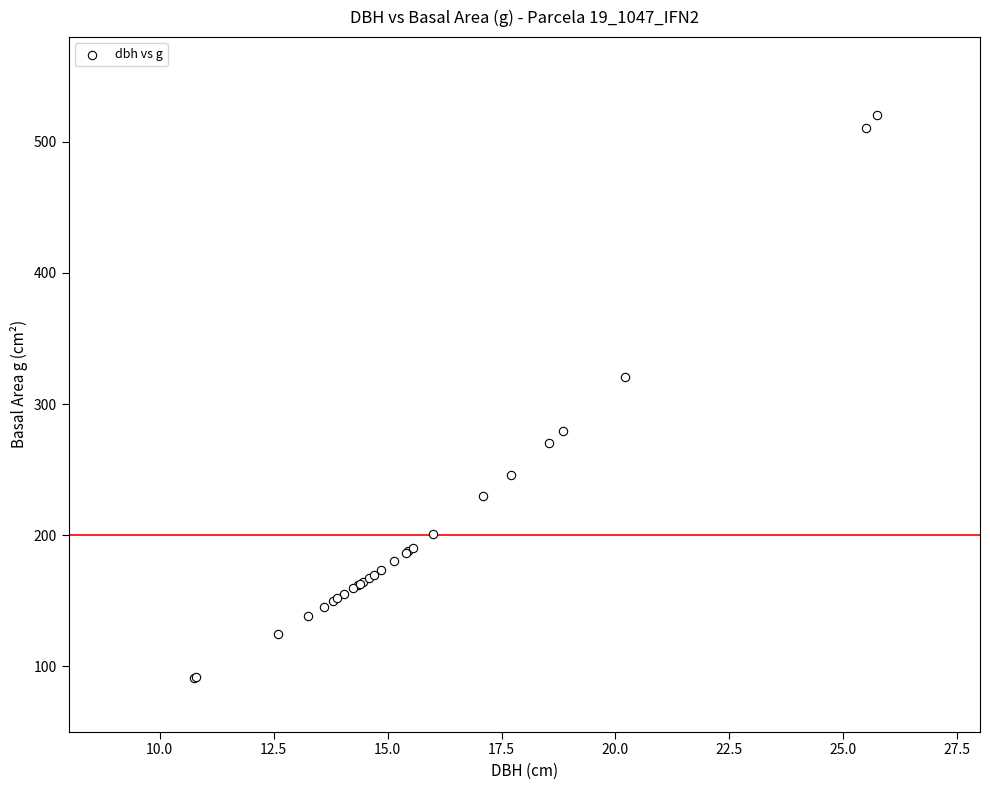

What Y value in the scatter plot is closest to 305?

320.5